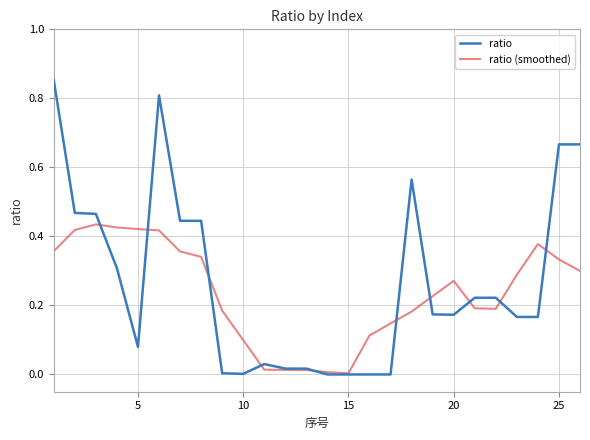

Which series has the largest range (max minus min)?

ratio